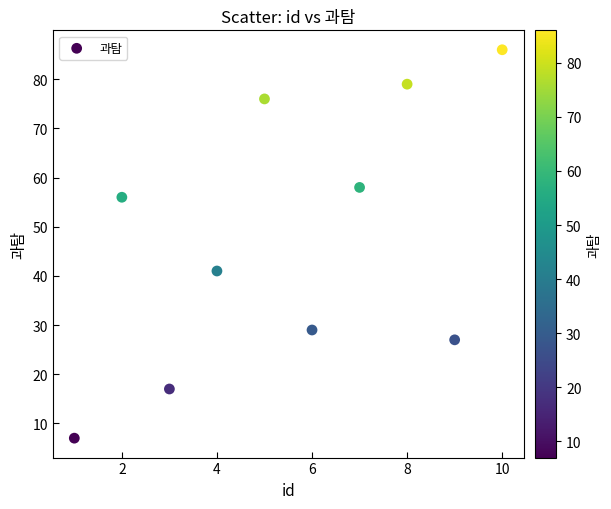

What is the average X value?

6